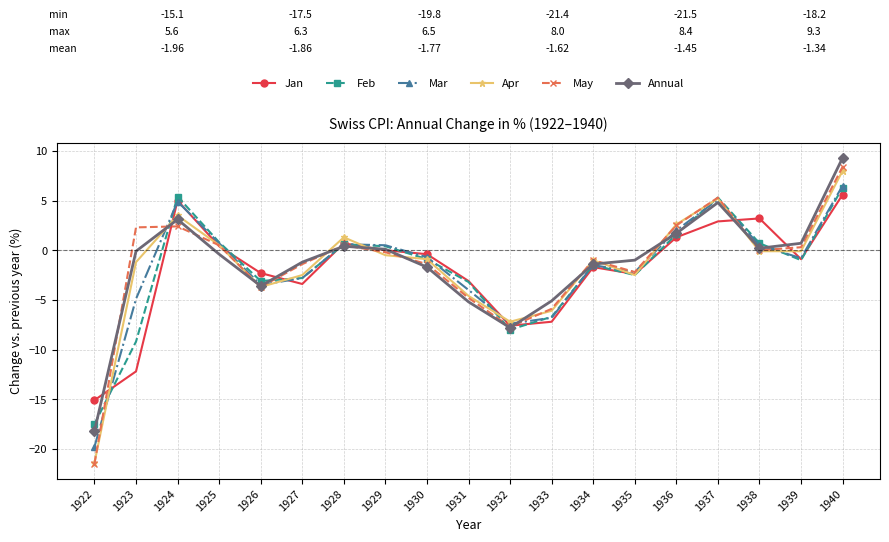

Count the number of data series in this chart.

6